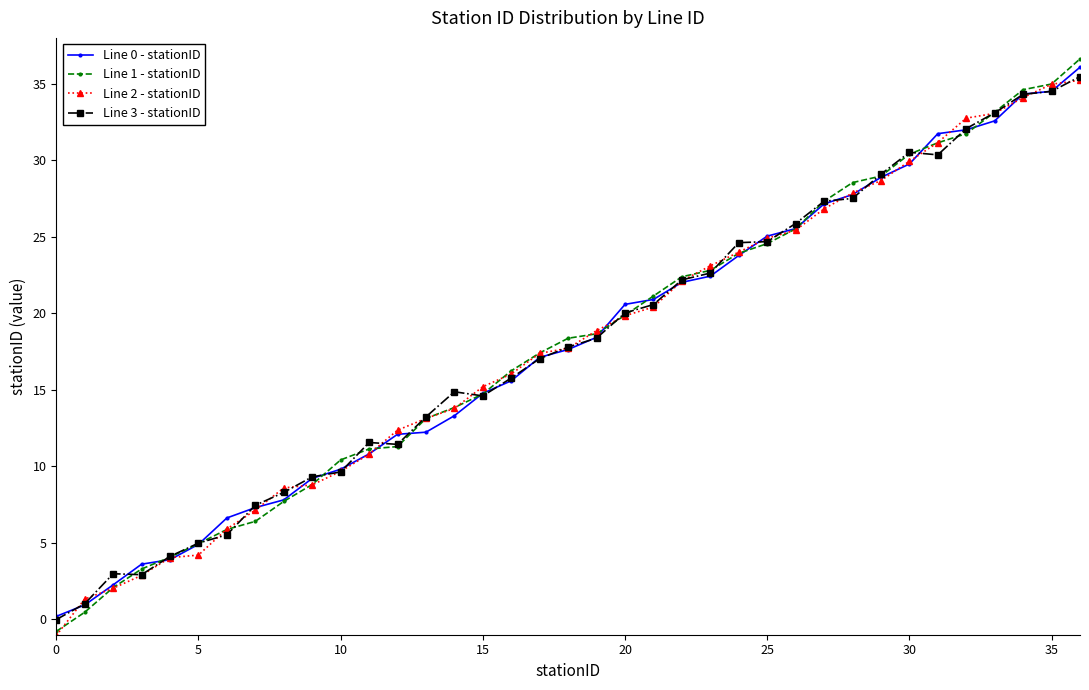

What is the value of the Line 1 - stationID point at the 29th from the left?

28.5